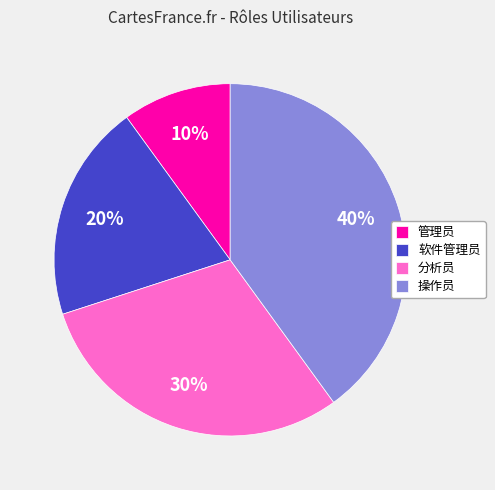

Approximately how many times larger is the value at 操作员 compared to 管理员?

4.0